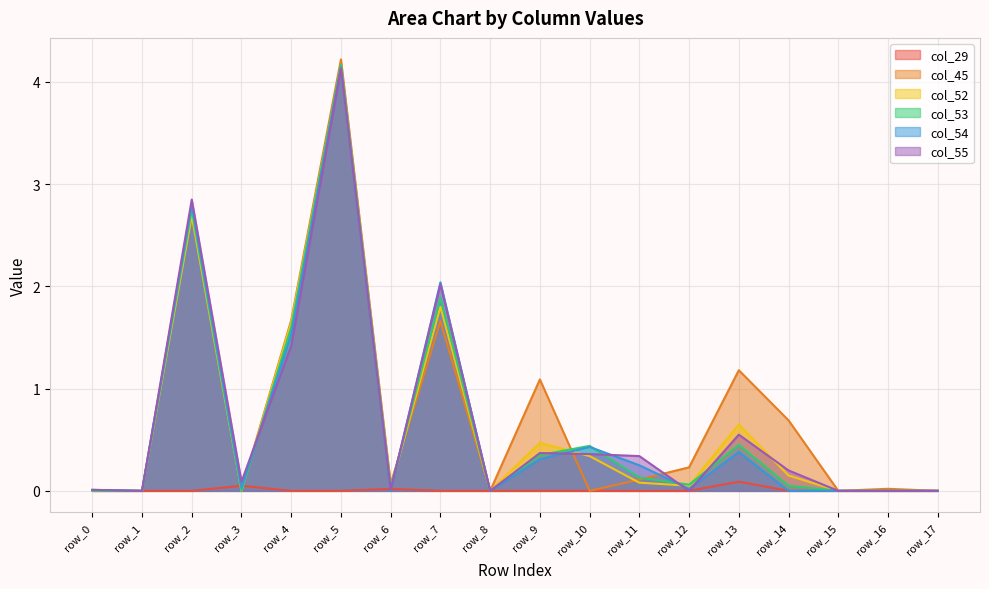

What is the total value across all series at row_3?

0.2